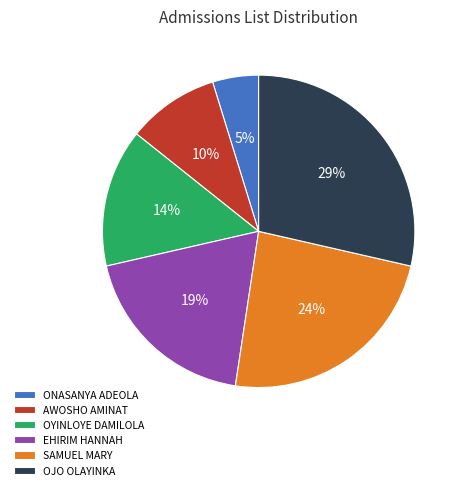

Rank the categories by value from highest to lowest.

OJO OLAYINKA, SAMUEL MARY, EHIRIM HANNAH, OYINLOYE DAMILOLA, AWOSHO AMINAT, ONASANYA ADEOLA